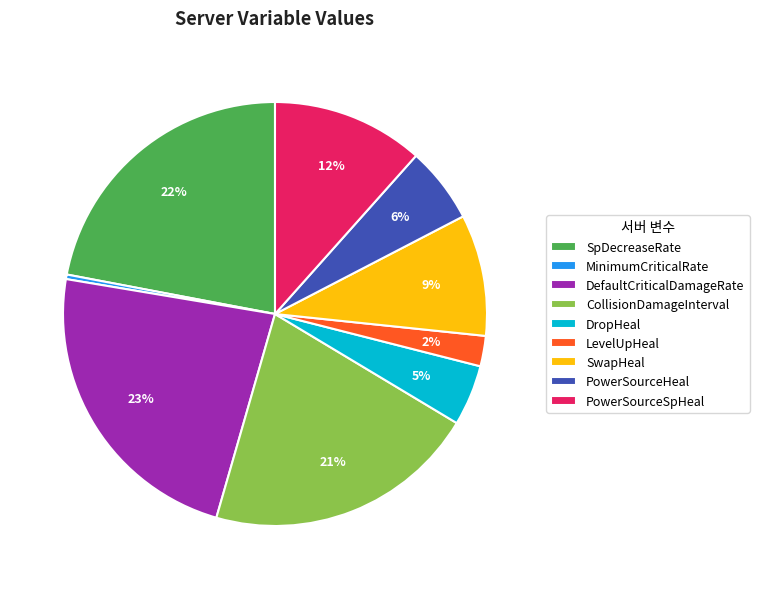

Does PowerSourceSpHeal account for over 50% of the chart?

No